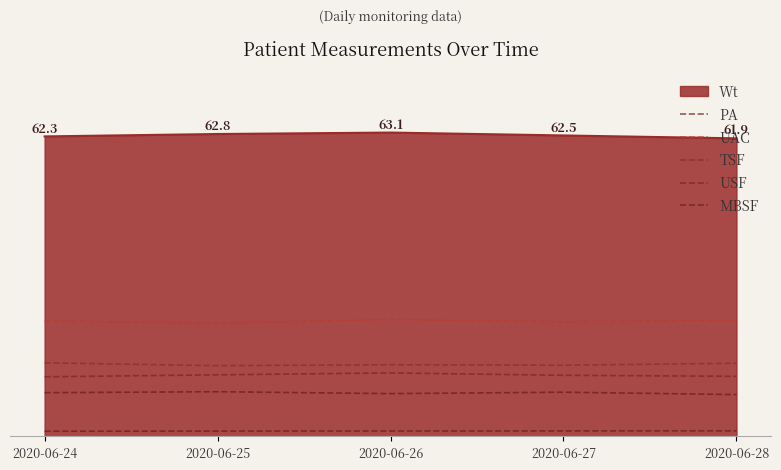

How many PA values are between 1 and 2?

5